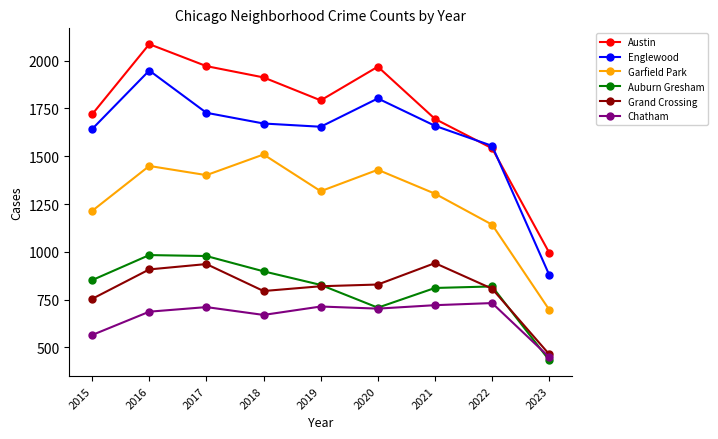

Where does the Grand Crossing series first go above 820?

2016